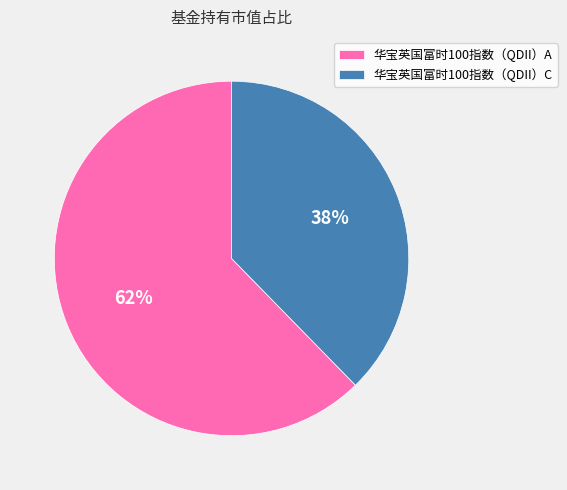

Which slice is the smallest?

华宝英国富时100指数（QDII）C